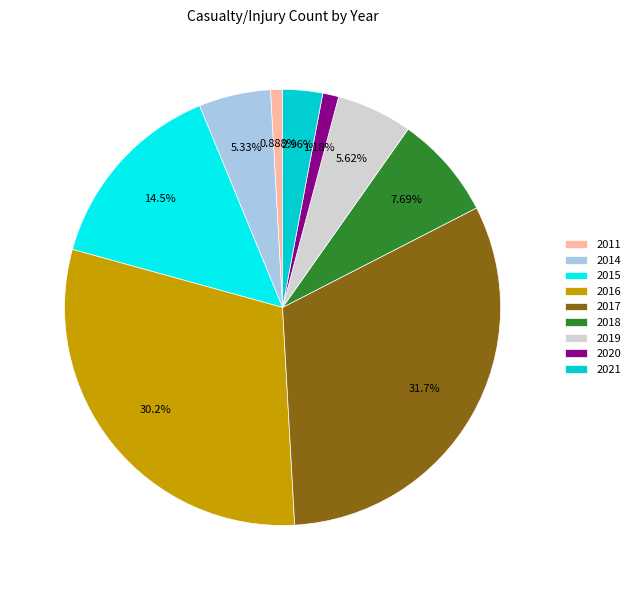

Is it true that 2018 is 8% of the pie?

True